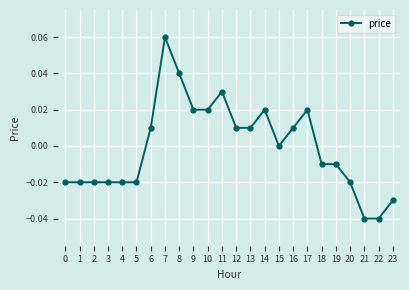

How many series are shown in this chart?

1